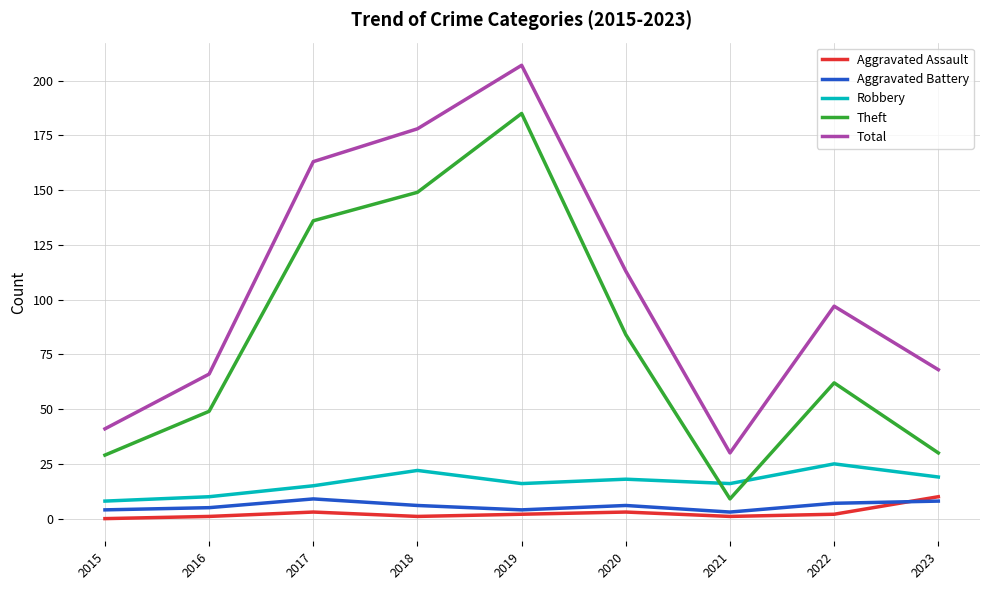

The Theft series shows 84 at 2020. True or false?

True